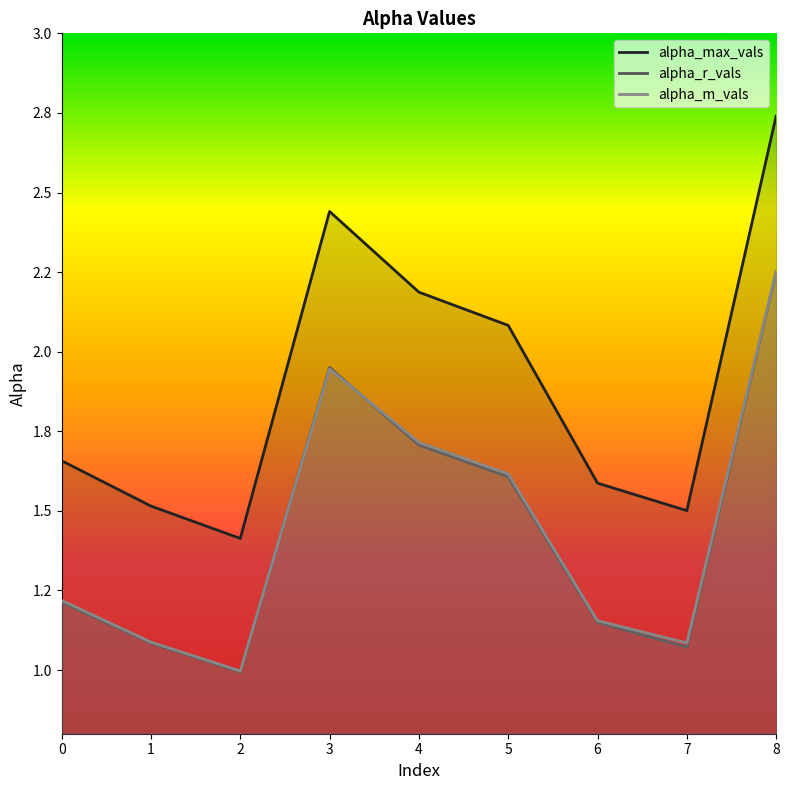

Where is alpha_m_vals nearest to the value 1?

2